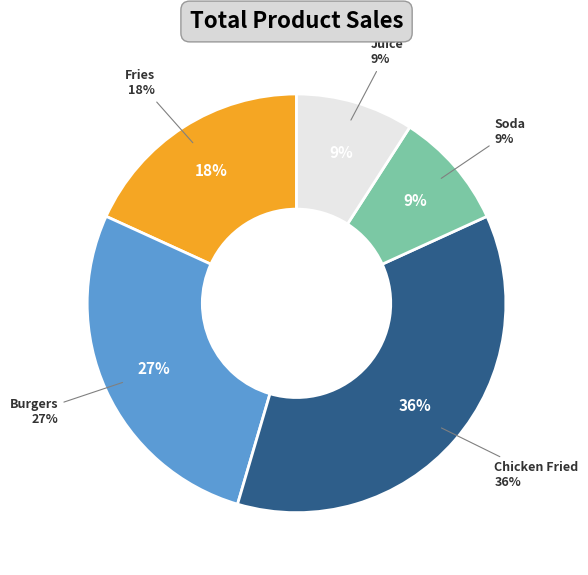

What percentage is the Fries slice, to the nearest percent?

18%